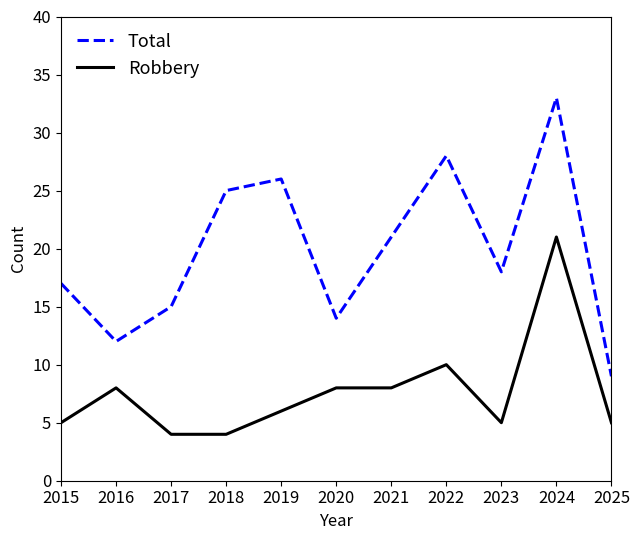

How many lines are shown in the chart?

2